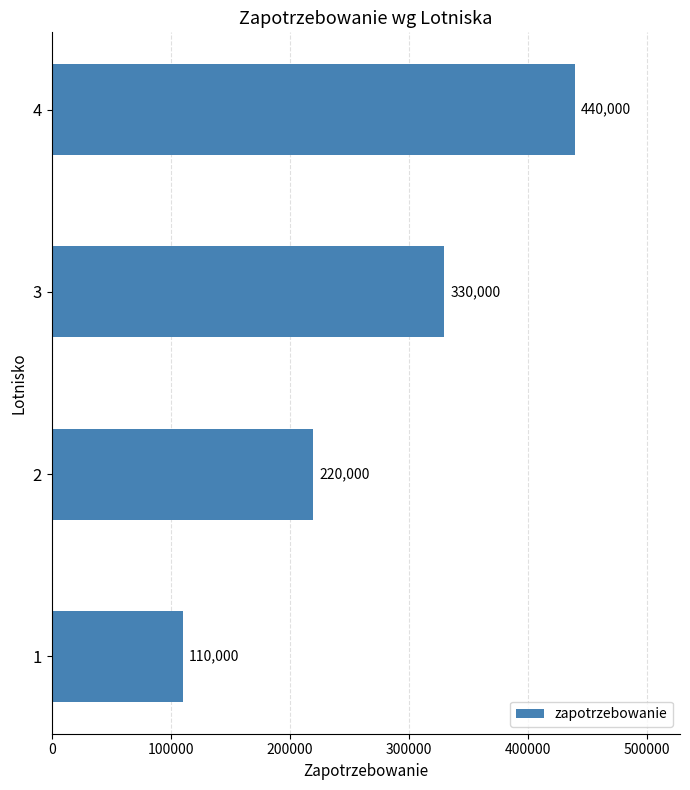

What is the minimum value shown in the chart?

110000